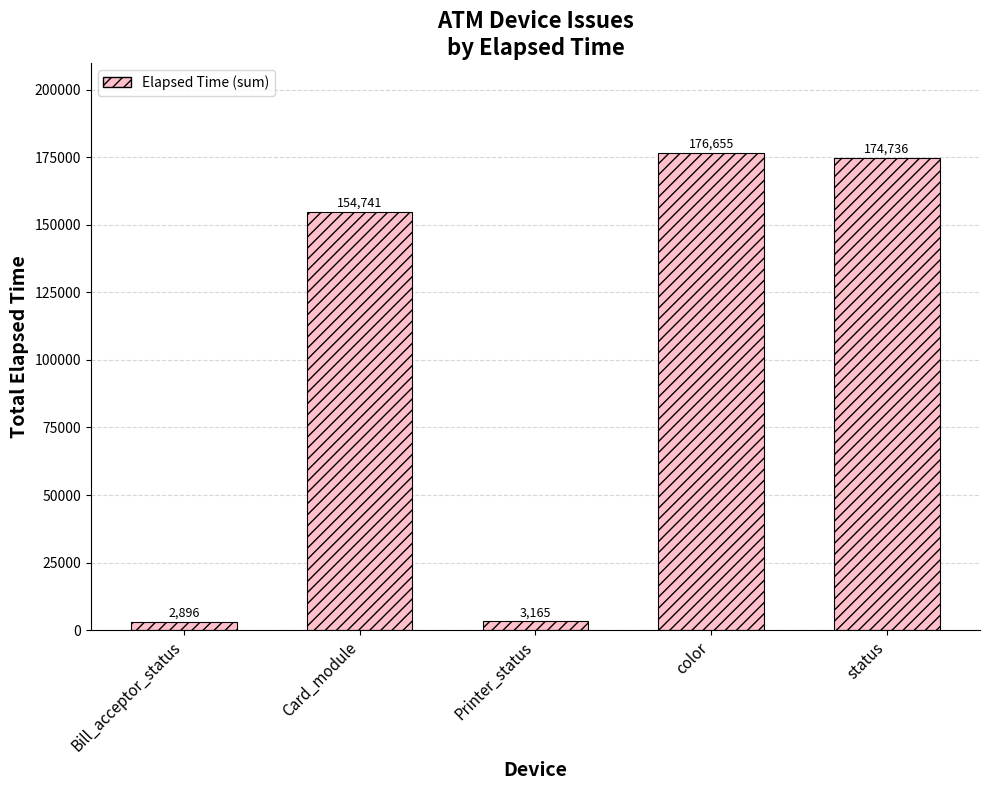

How many data points does each series have?

5